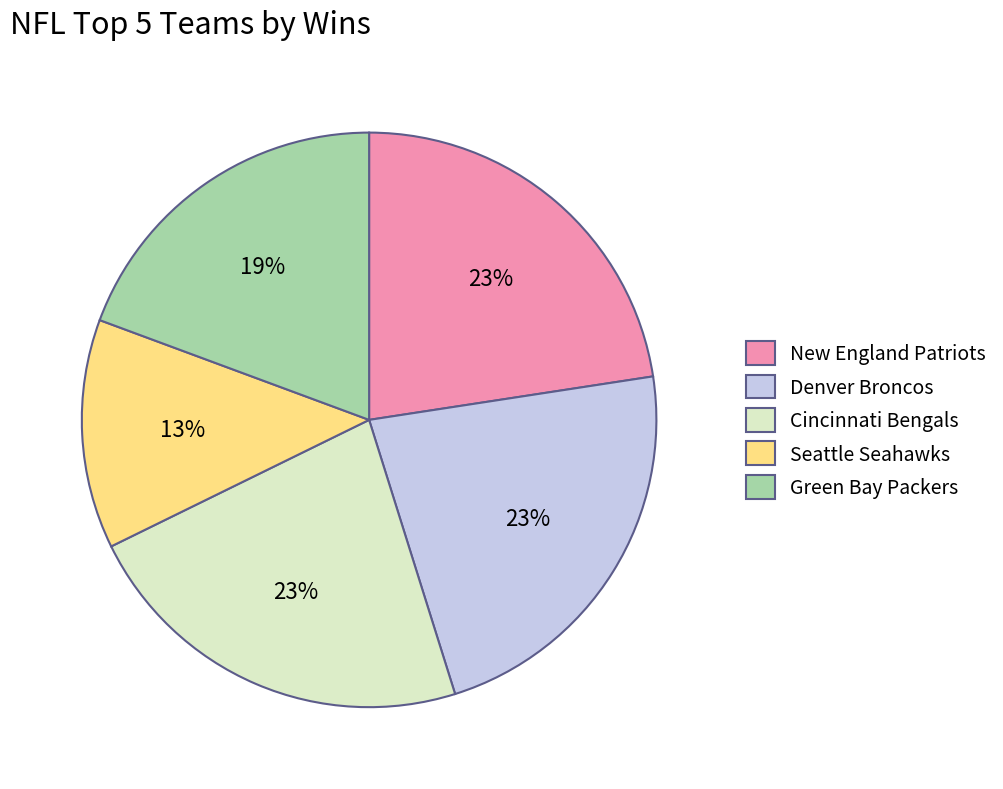

Which slice is the smallest?

Seattle Seahawks